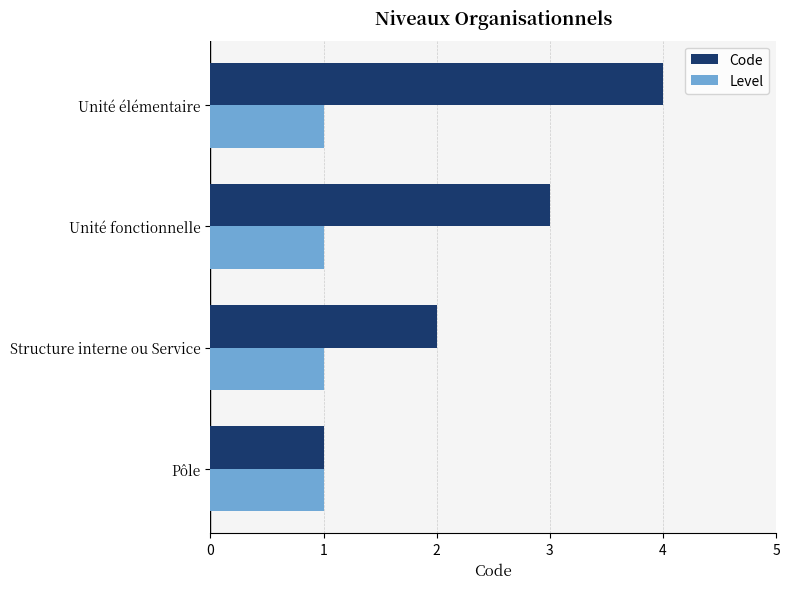

Which series has the widest spread of values?

Code